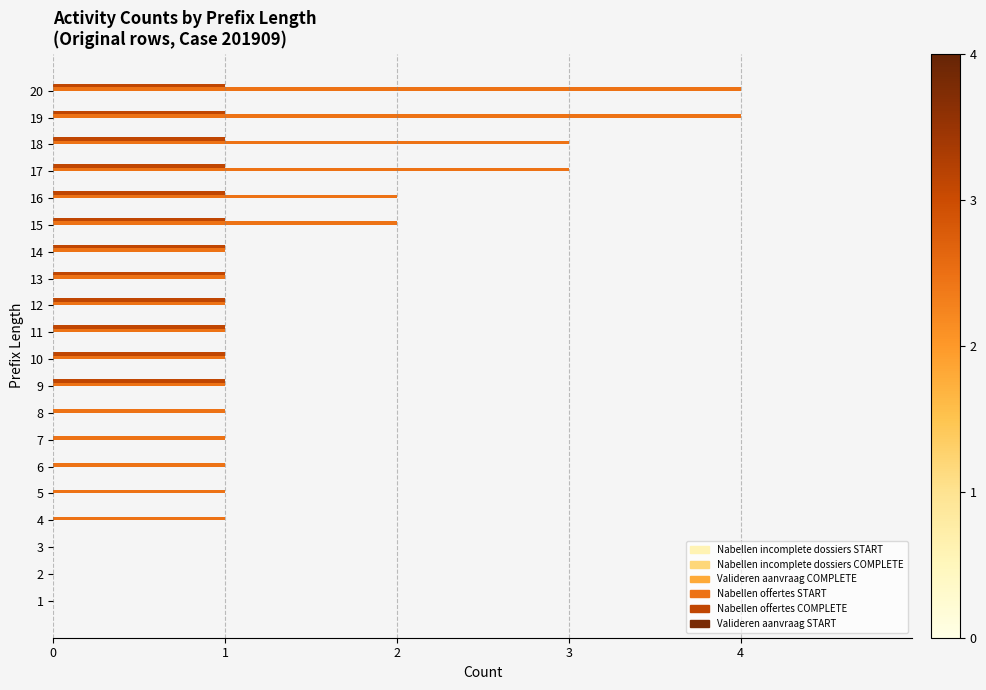

What is the greatest value displayed?

4